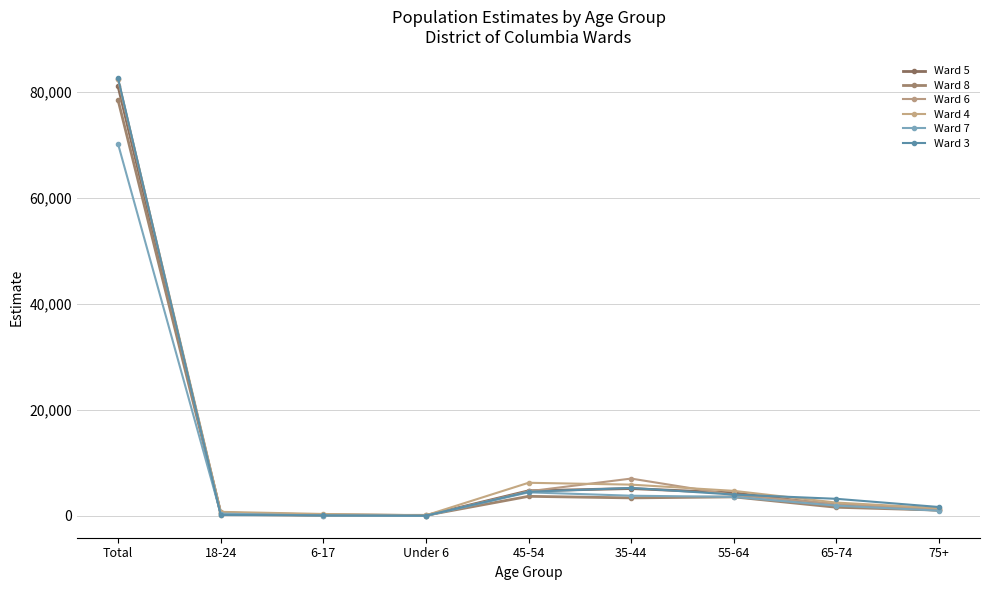

Rank the series at Under 6 from highest to lowest value.

Ward 8, Ward 4, Ward 5, Ward 3, Ward 6, Ward 7